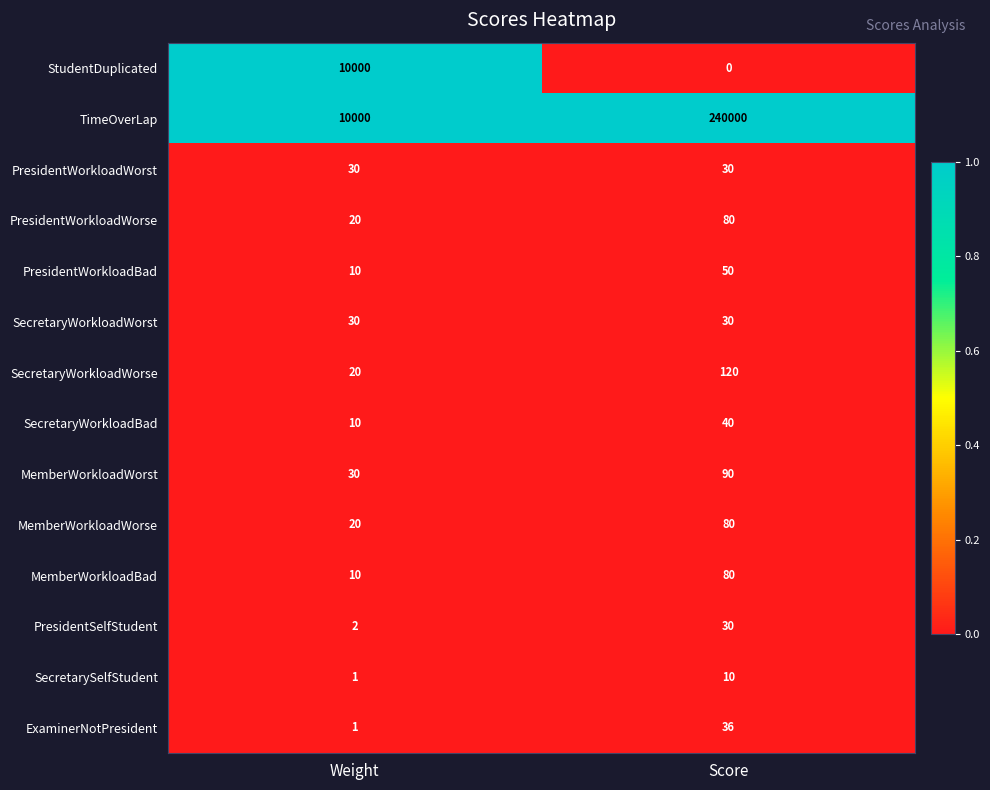

Which label corresponds to the largest value in the chart?

Score